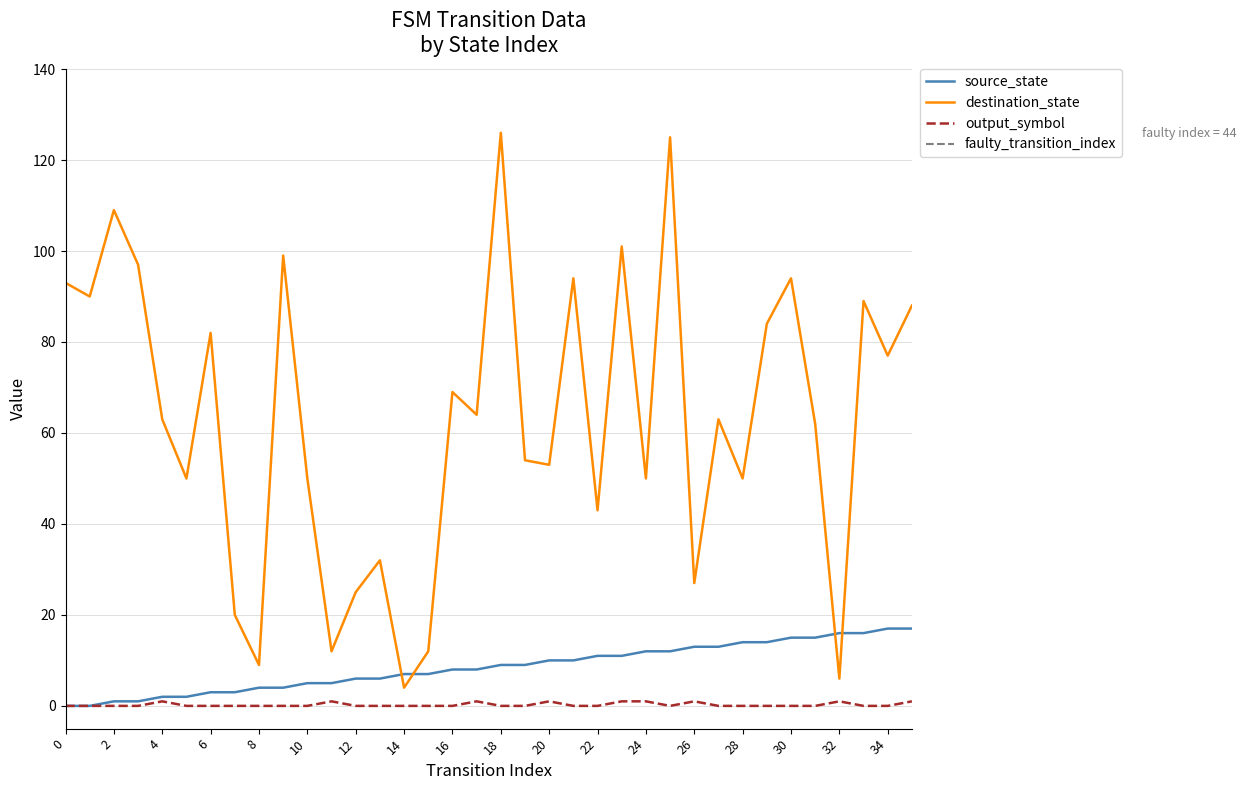

What is the difference between the source_state values at 2 and 13?

5